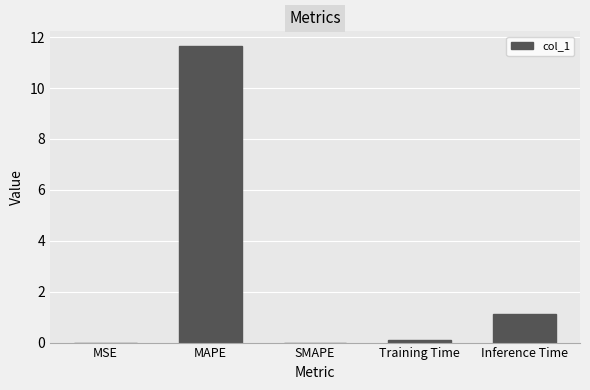

Which has a higher value, Training Time or Inference Time?

Inference Time